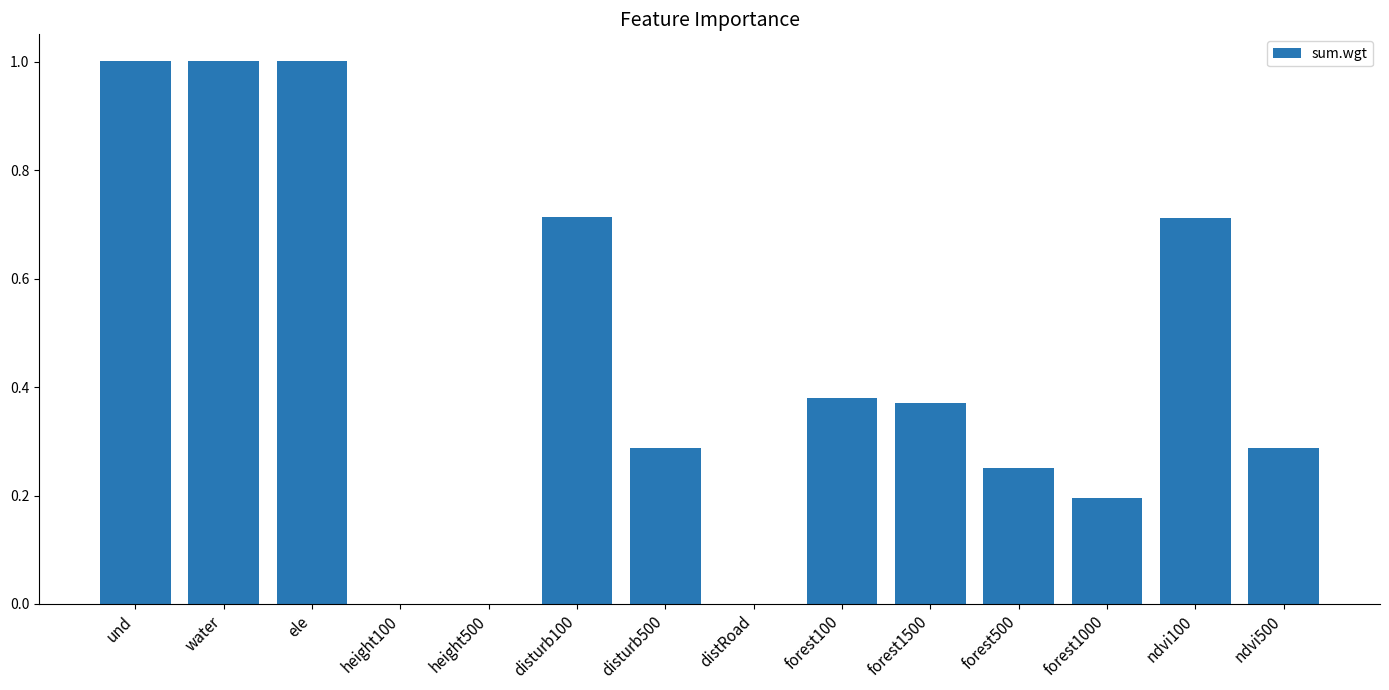

What is the change in value from distRoad to forest1500?

+0.4